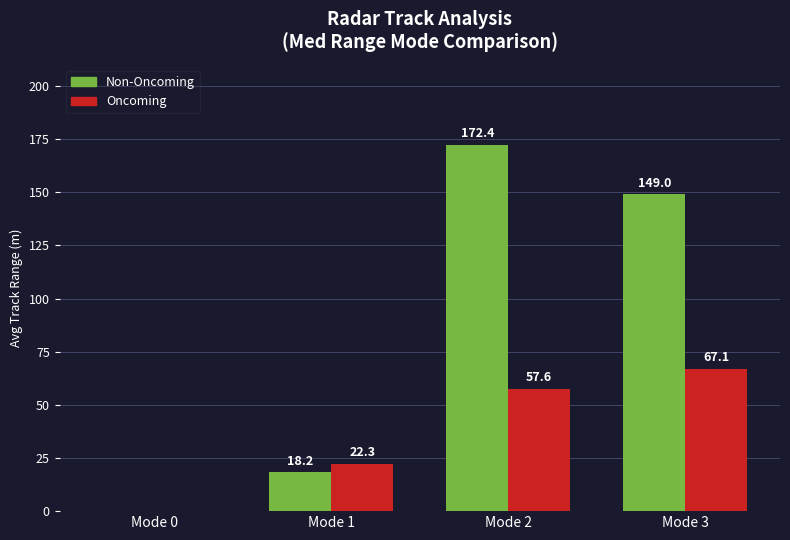

Which series has the largest range (max minus min)?

Non-Oncoming